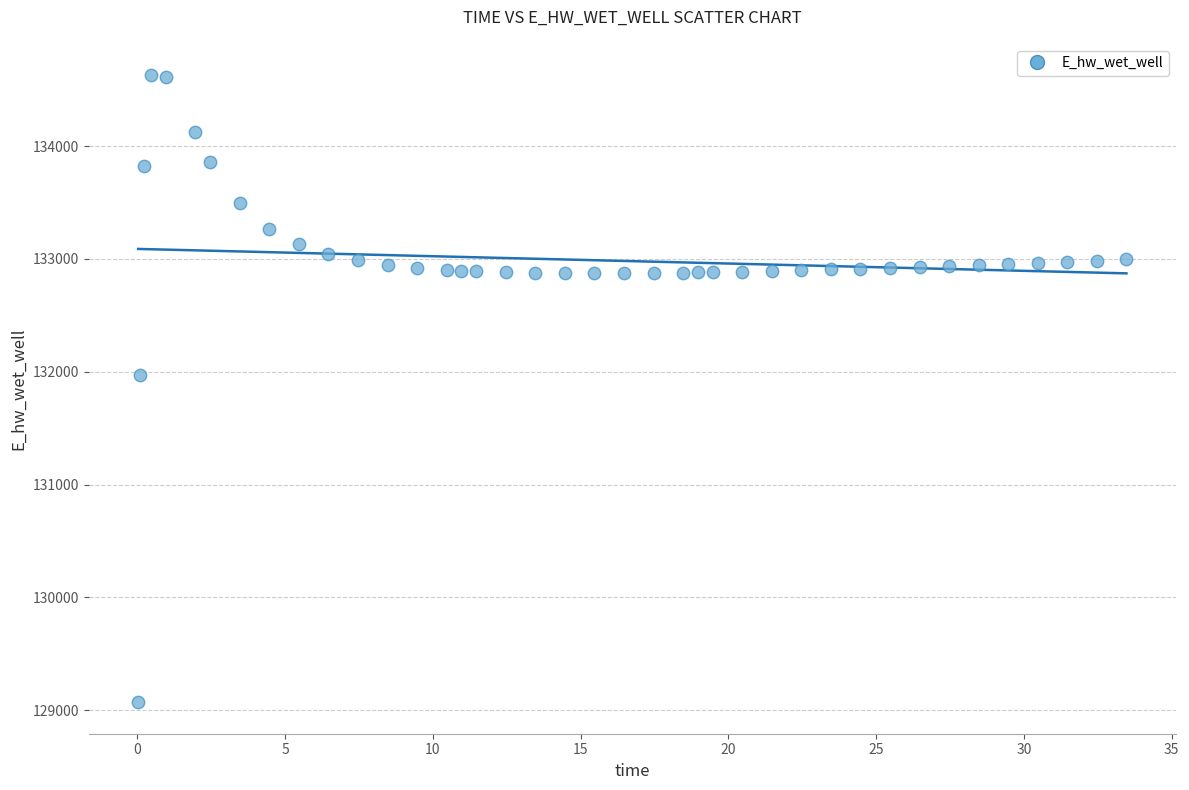

What is the range of X values (max minus min)?

33.4